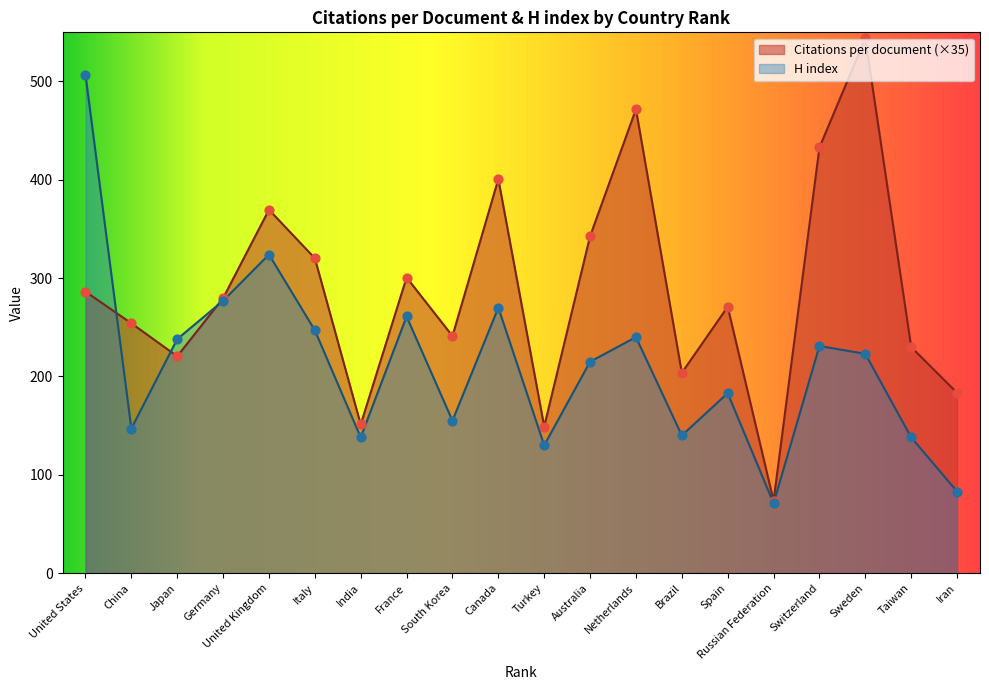

Which series has the widest spread of Y values?

Citations per document